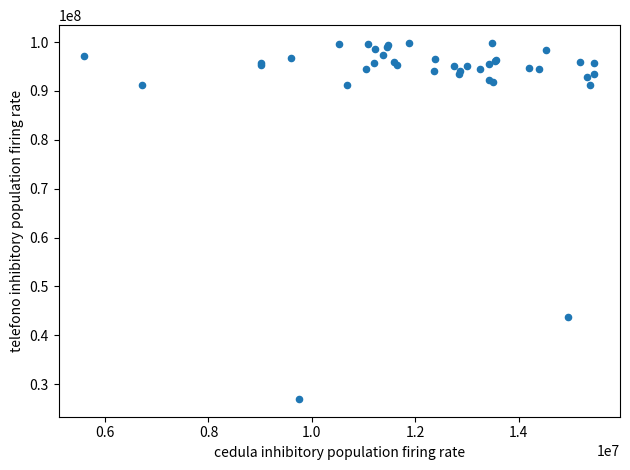

What Y value in the scatter plot is closest to 63394706?

43764219